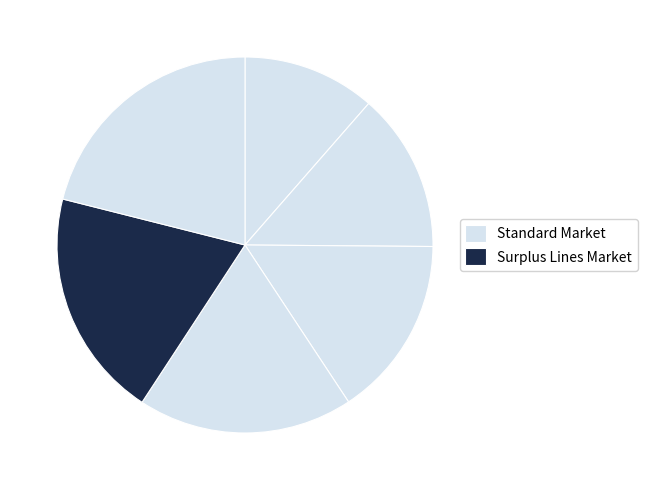

How many segments does this pie chart have?

6